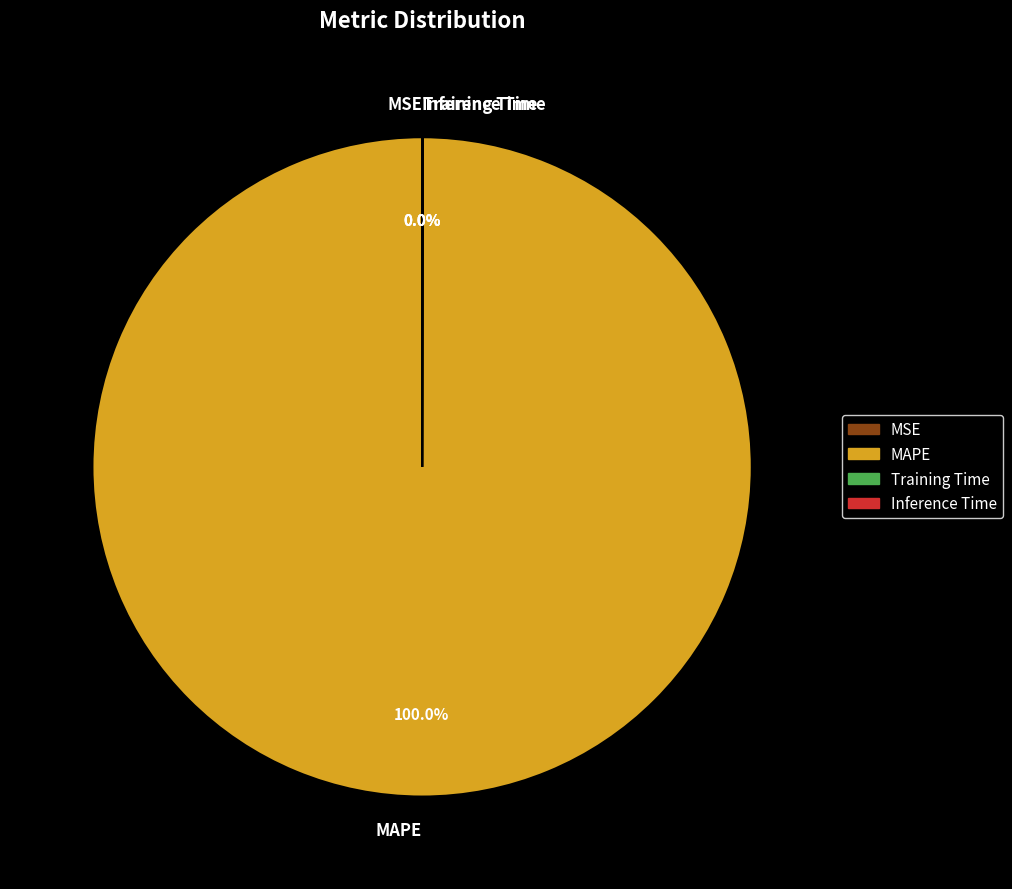

Rank the categories by value from lowest to highest.

MSE, Inference Time, Training Time, MAPE